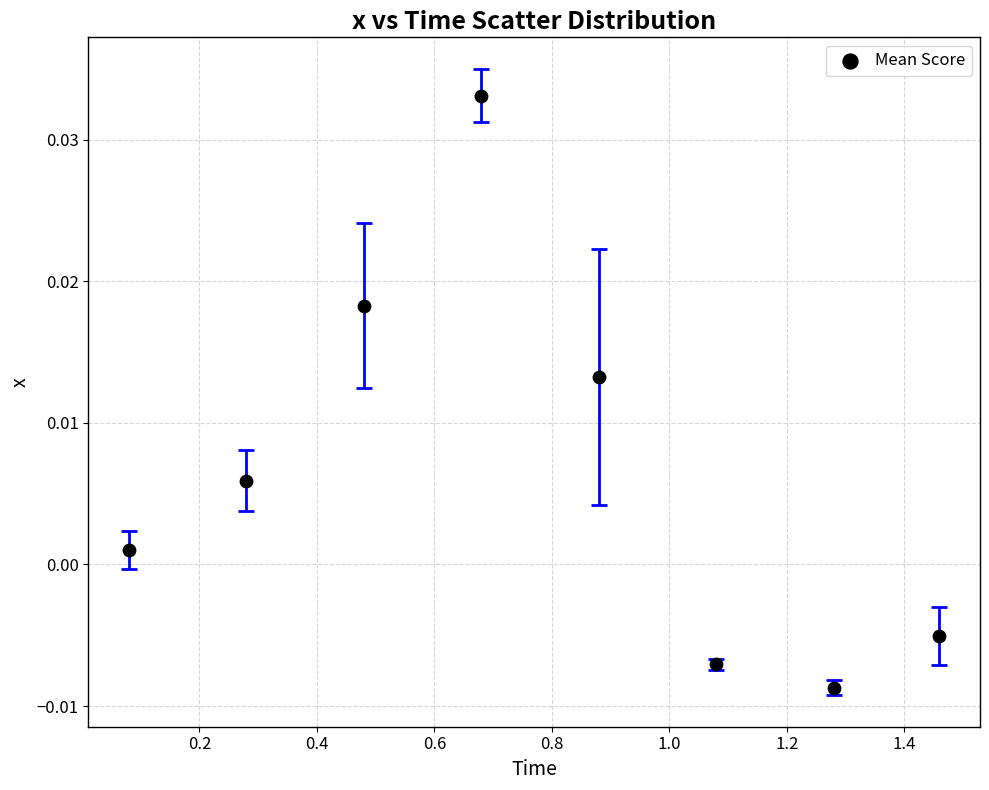

What is the average X value?

0.8